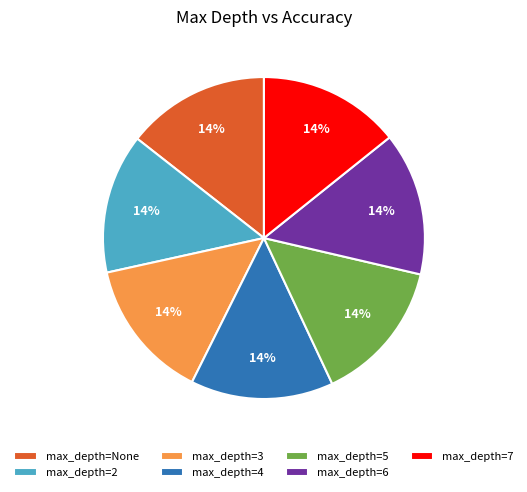

Do max_depth=3 and max_depth=None together represent more than half of the pie?

No